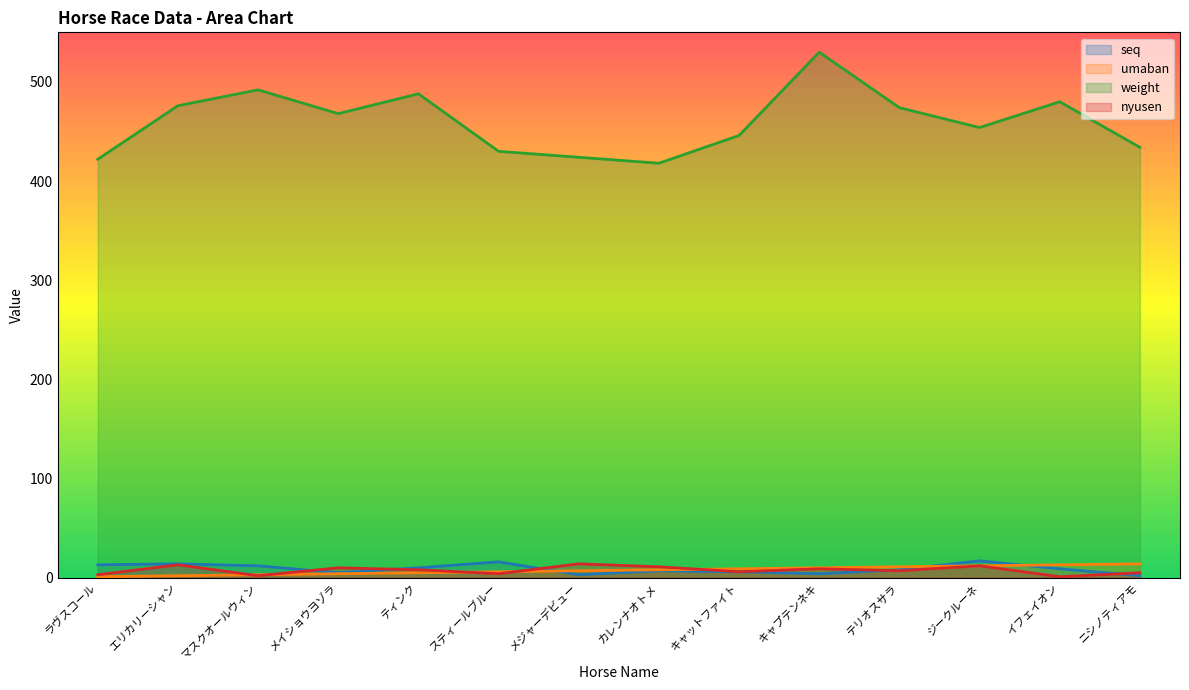

At how many categories does at least one series exceed 120?

14